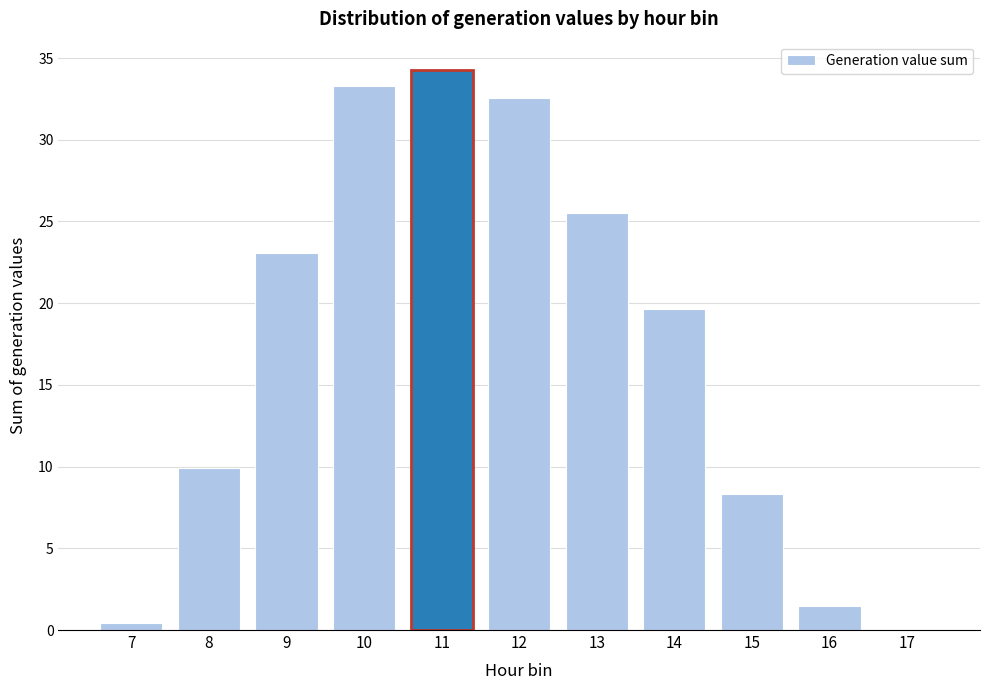

True or false: the data shows 3.2 at 15.

False